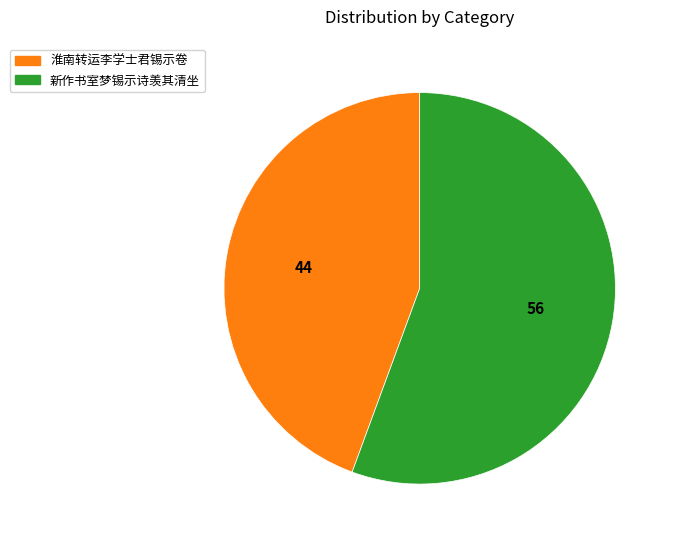

Is there a majority slice in this chart?

Yes